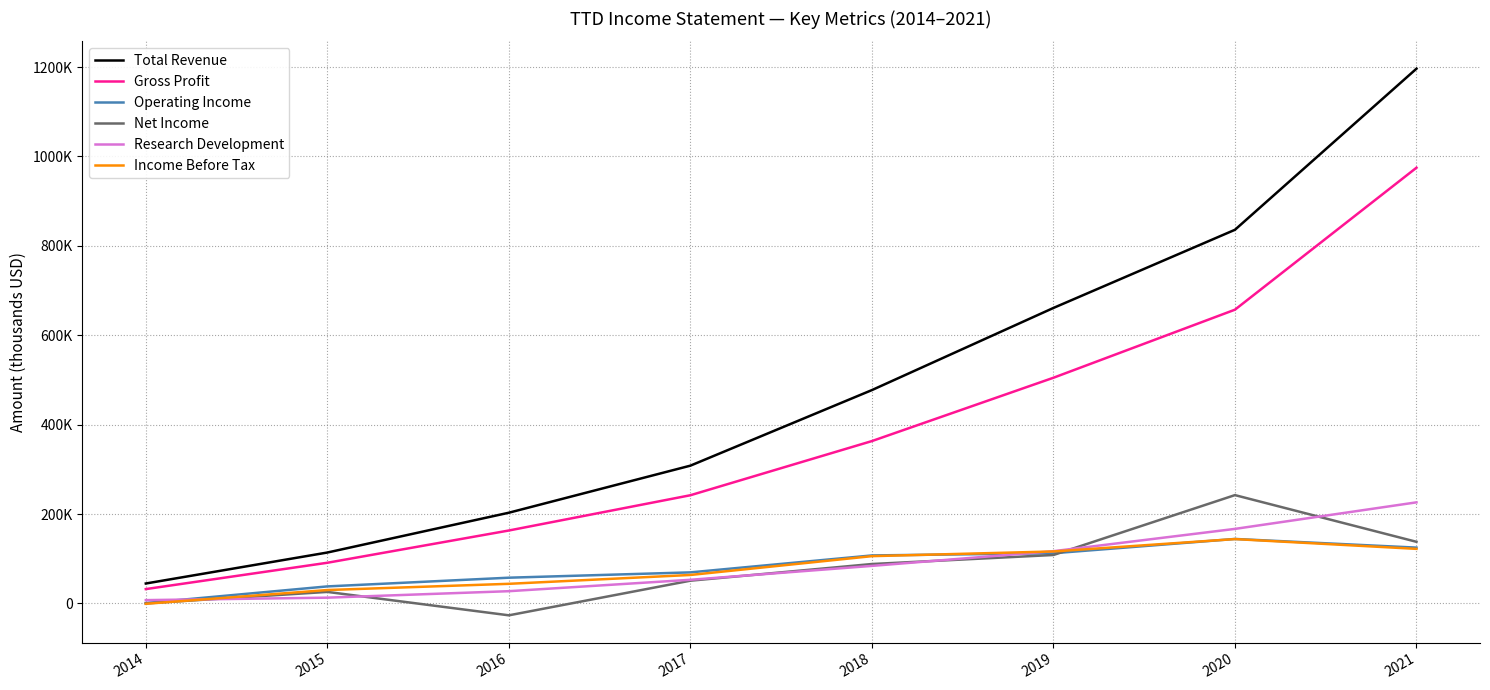

What are all the series names shown in the legend?

Total Revenue, Gross Profit, Operating Income, Net Income, Research Development, Income Before Tax